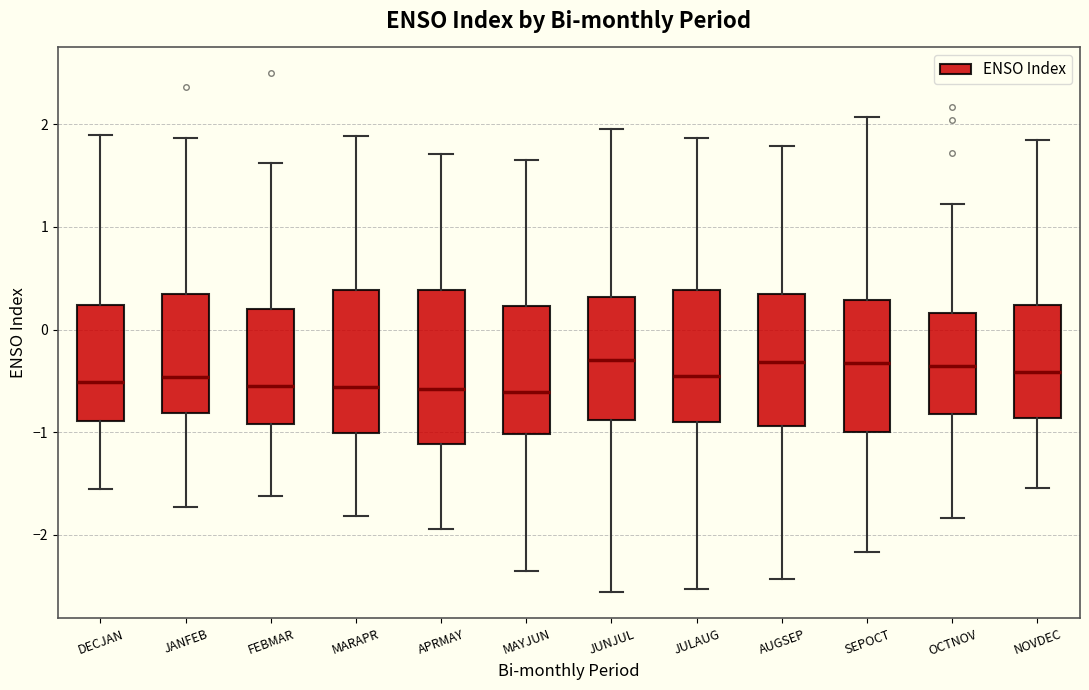

Reading left to right, transcribe this box plot: for each box, give where its median line is, the range the box spans, and where its two whiskers end, as read against the y-axis. The values are not printed on the chart, so give them approximately, as read against the axis.

DECJAN: median -0.5, box -0.9 to 0.2, whiskers -1.6 to 1.9
JANFEB: median -0.5, box -0.8 to 0.3, whiskers -1.7 to 1.9
FEBMAR: median -0.6, box -0.9 to 0.2, whiskers -1.6 to 1.6
MARAPR: median -0.6, box -1.0 to 0.4, whiskers -1.8 to 1.9
APRMAY: median -0.6, box -1.1 to 0.4, whiskers -1.9 to 1.7
MAYJUN: median -0.6, box -1.0 to 0.2, whiskers -2.4 to 1.7
JUNJUL: median -0.3, box -0.9 to 0.3, whiskers -2.6 to 2.0
JULAUG: median -0.5, box -0.9 to 0.4, whiskers -2.5 to 1.9
AUGSEP: median -0.3, box -0.9 to 0.3, whiskers -2.4 to 1.8
SEPOCT: median -0.3, box -1.0 to 0.3, whiskers -2.2 to 2.1
OCTNOV: median -0.4, box -0.8 to 0.2, whiskers -1.8 to 1.2
NOVDEC: median -0.4, box -0.9 to 0.2, whiskers -1.5 to 1.9